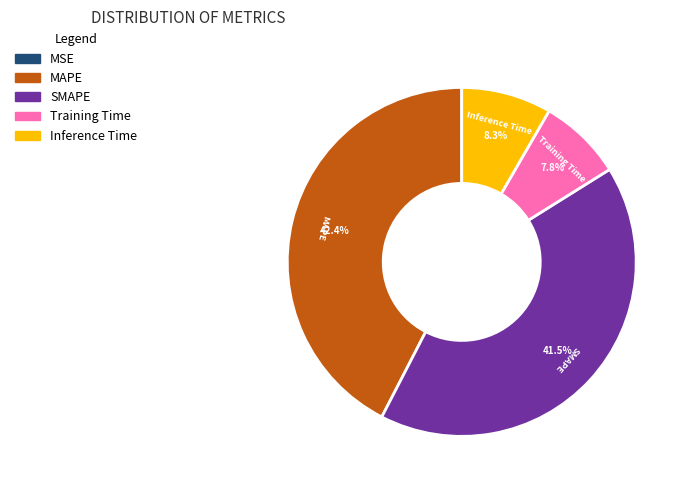

Is there any slice that represents more than half of the pie?

No